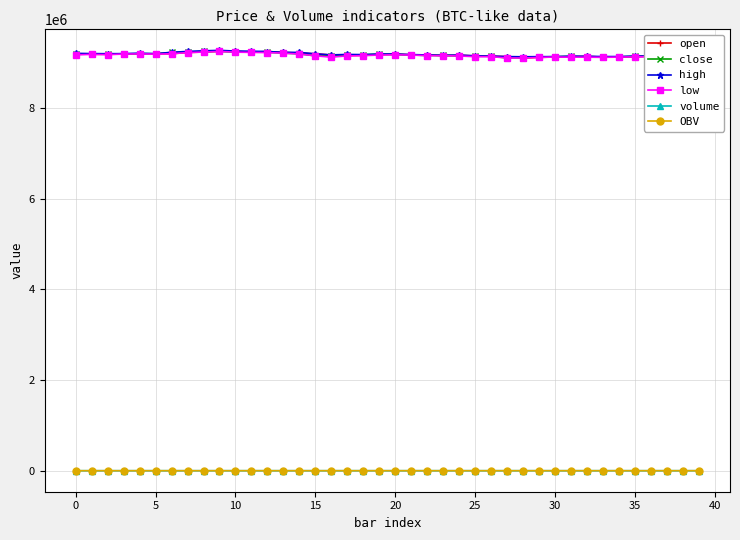

What is the lowest value of the low series?

9105000.0